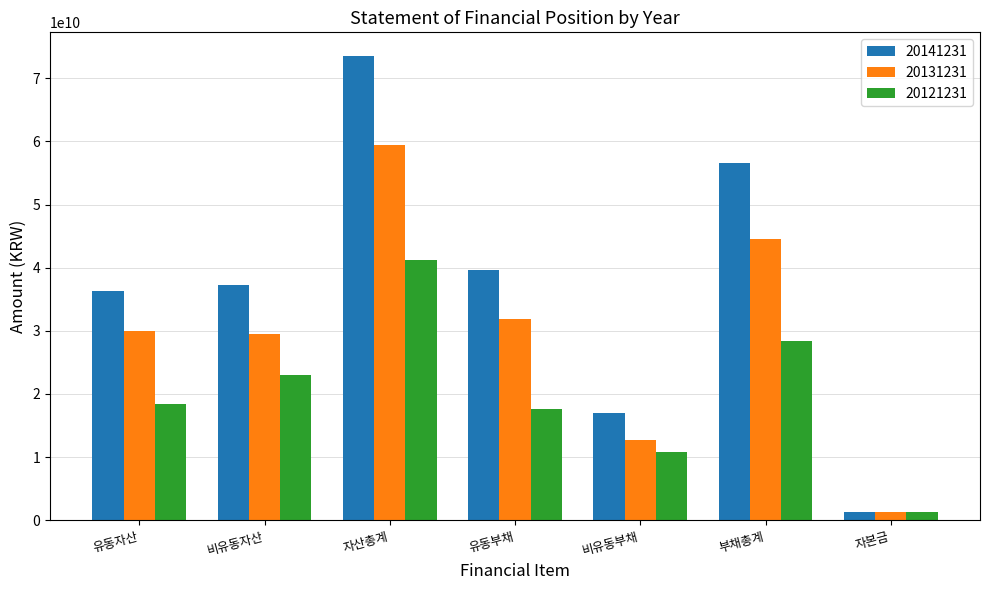

Reading left to right, what are all the values shown in this chart?

20141231: 36367217938	37213999237	73581217175	39608697279	17015302459	56623999738	1360215000
20131231: 29927677774	29507223764	59434901538	31907113777	12706022893	44613136670	1299615000
20121231: 18350402146	22932964541	41283366687	17584991560	10786844925	28371836485	1299615000